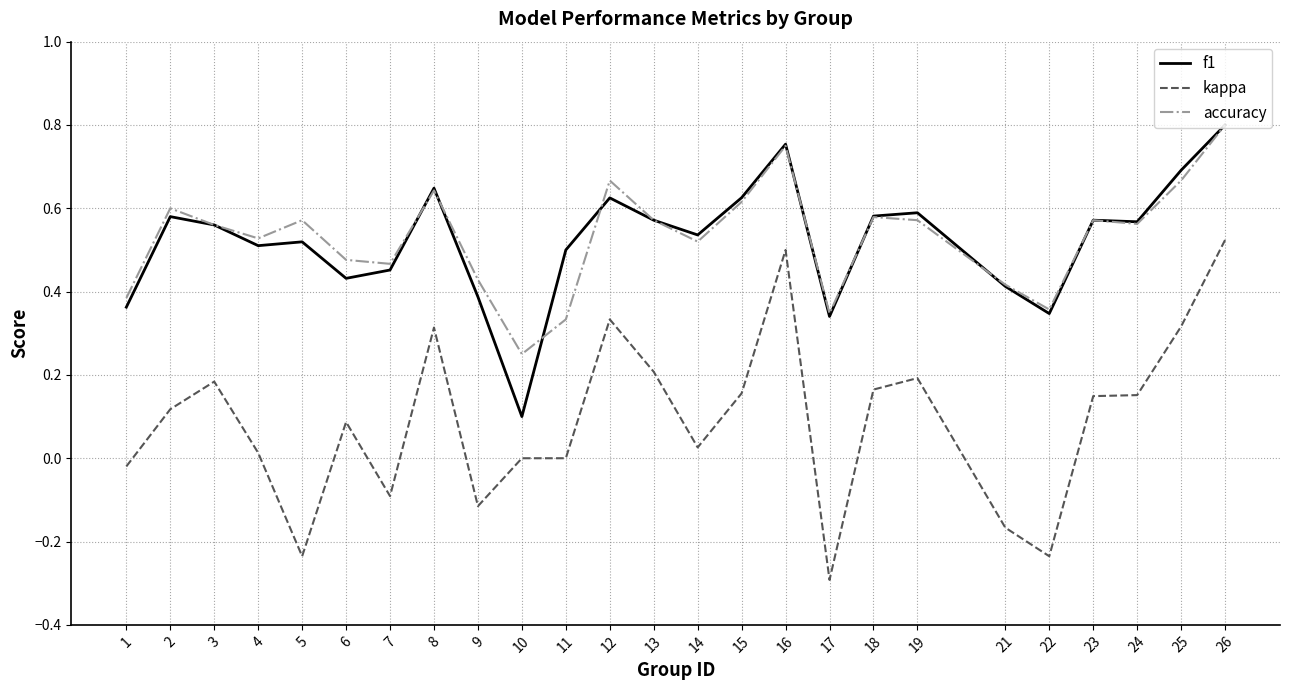

Does the chart have visible grid lines?

Yes